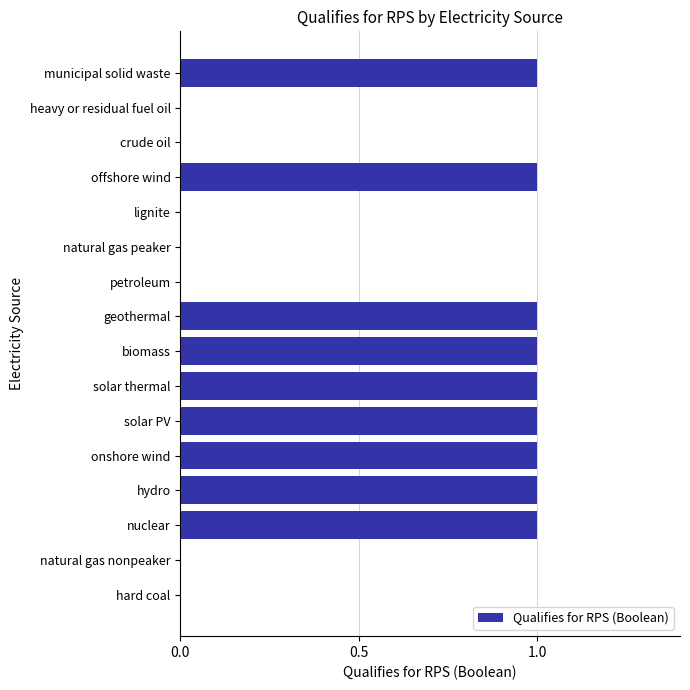

What is the sum of all values?

9